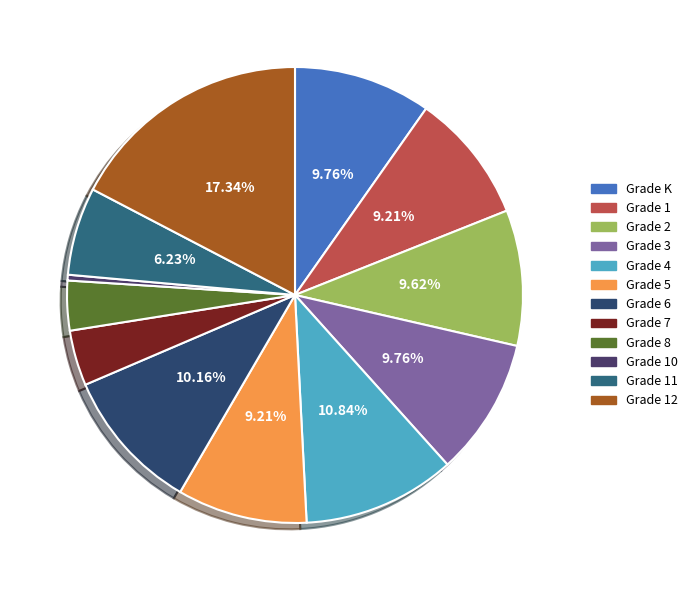

To the nearest percent, what percentage of the pie is Grade K?

10%